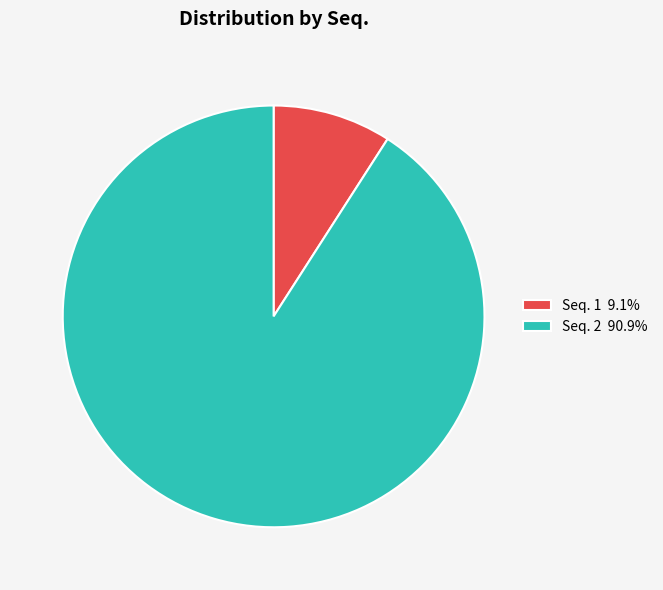

Does any single category account for the majority?

Yes